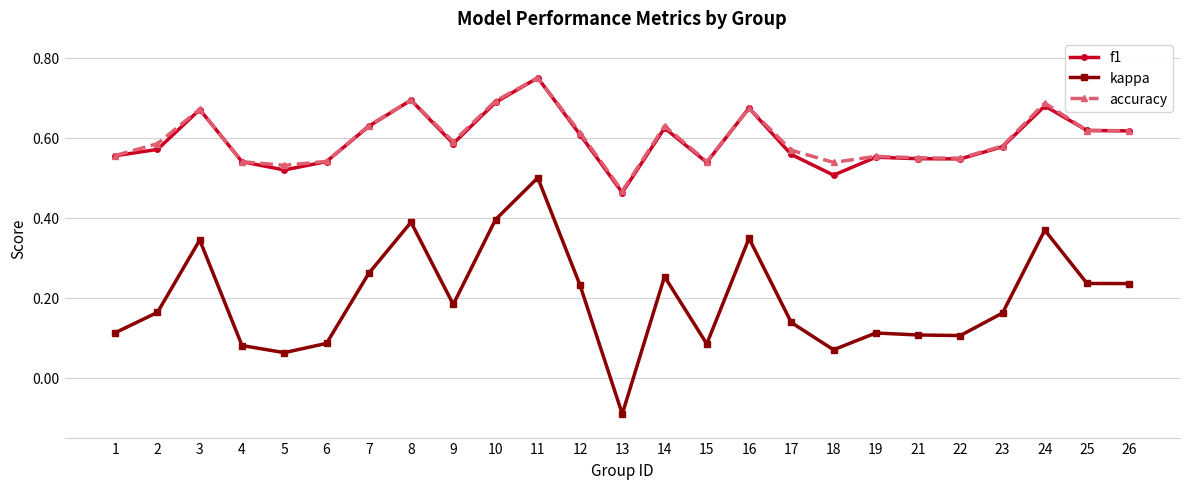

At how many categories does at least one series exceed 0?

25